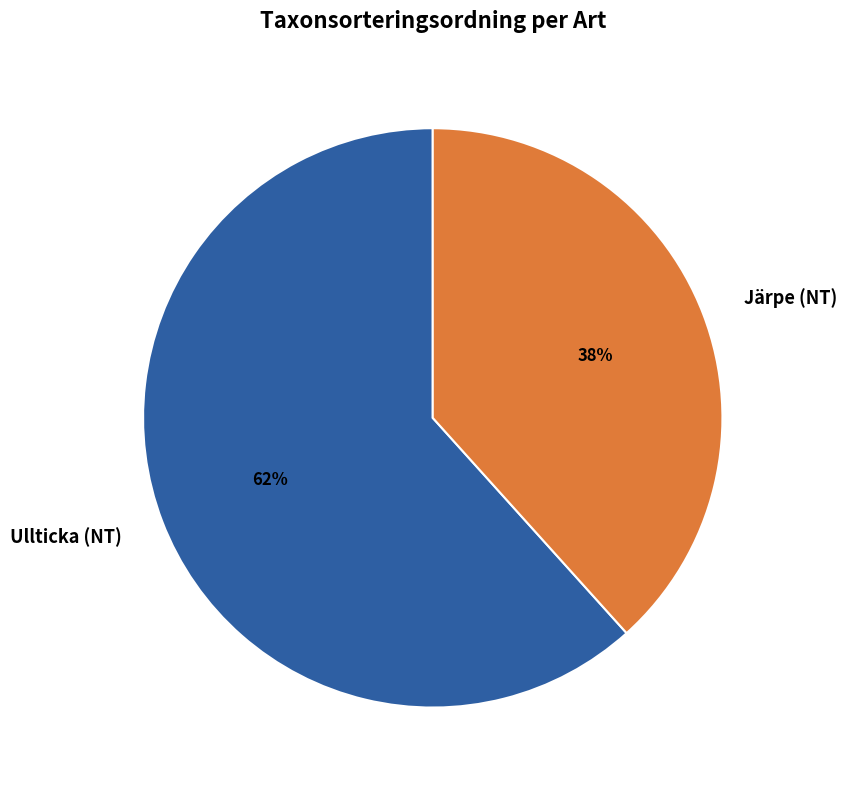

How many segments does this pie chart have?

2